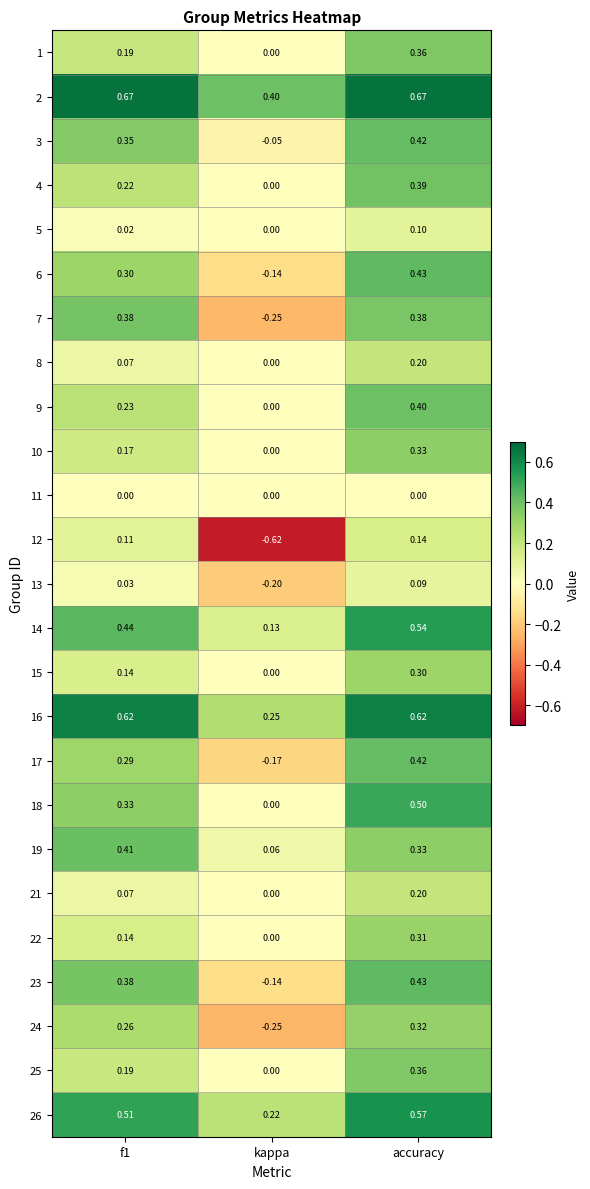

At which category is the sum across all series the highest?

accuracy